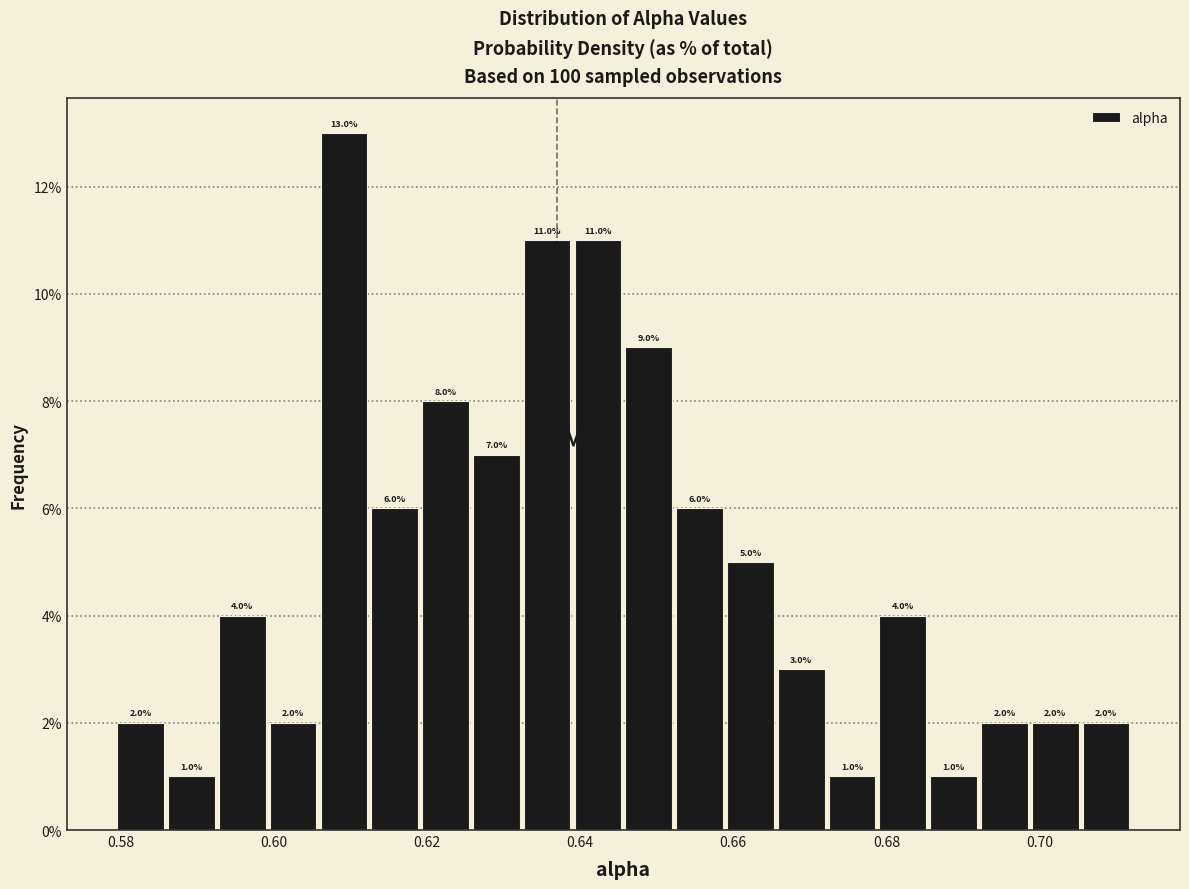

Read against the x-axis, roughly where is the centre of the tallest bar?

0.610